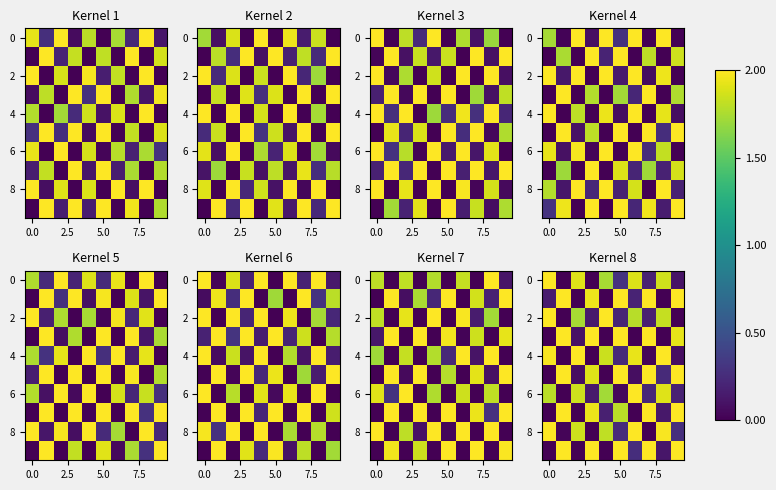

What is the total value across all series at 6?

10.1